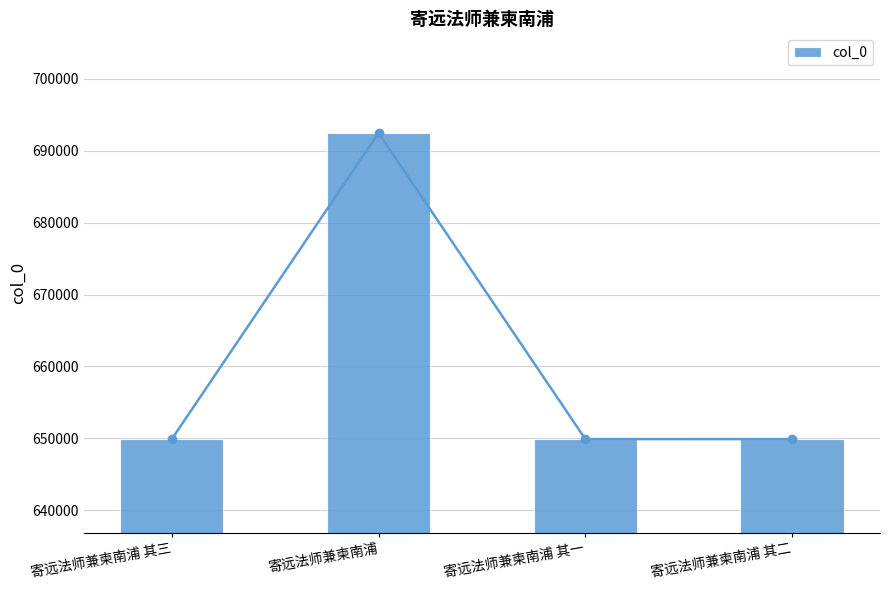

The chart shows a value of 299744 at 寄远法师兼柬南浦. True or false?

False